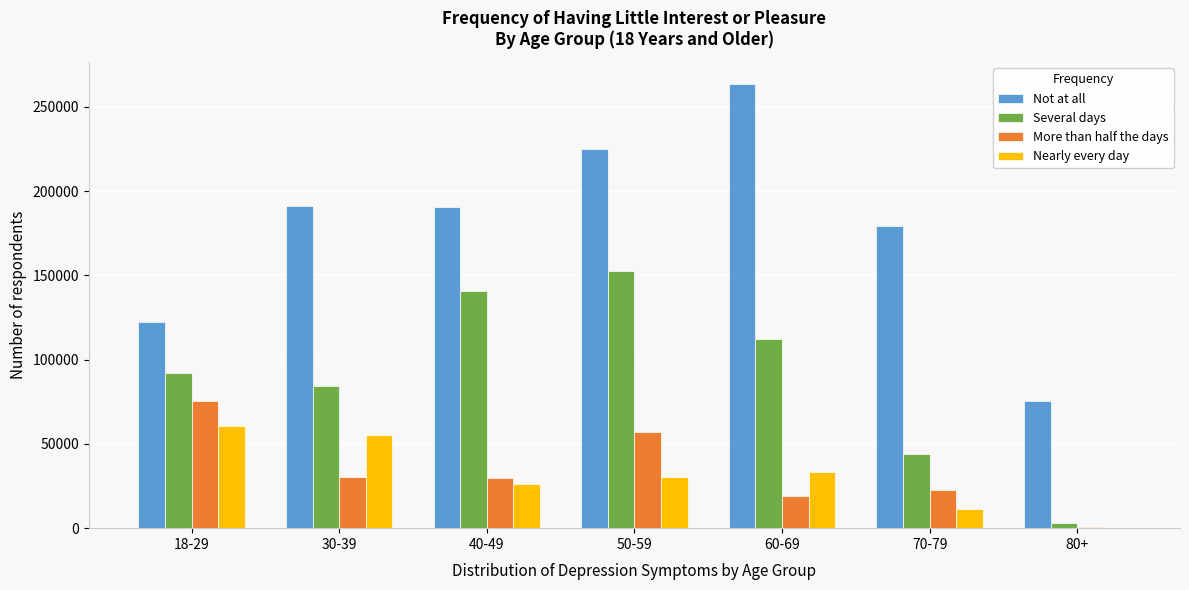

At which category is the sum across all series the highest?

50-59